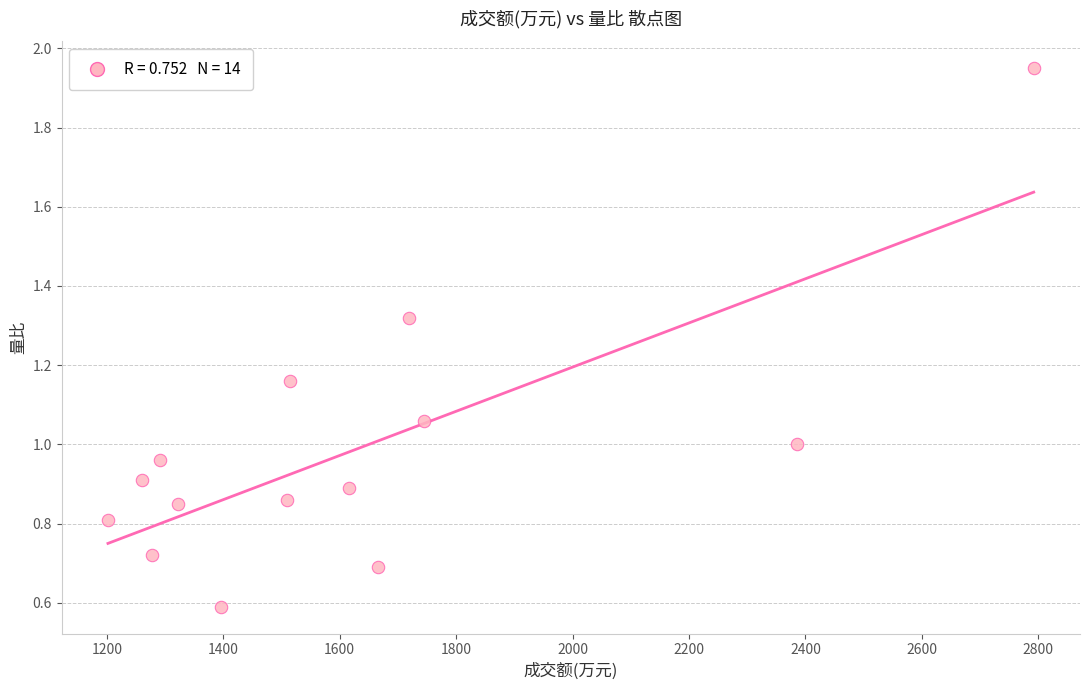

What is the range of X values (max minus min)?

1590.0